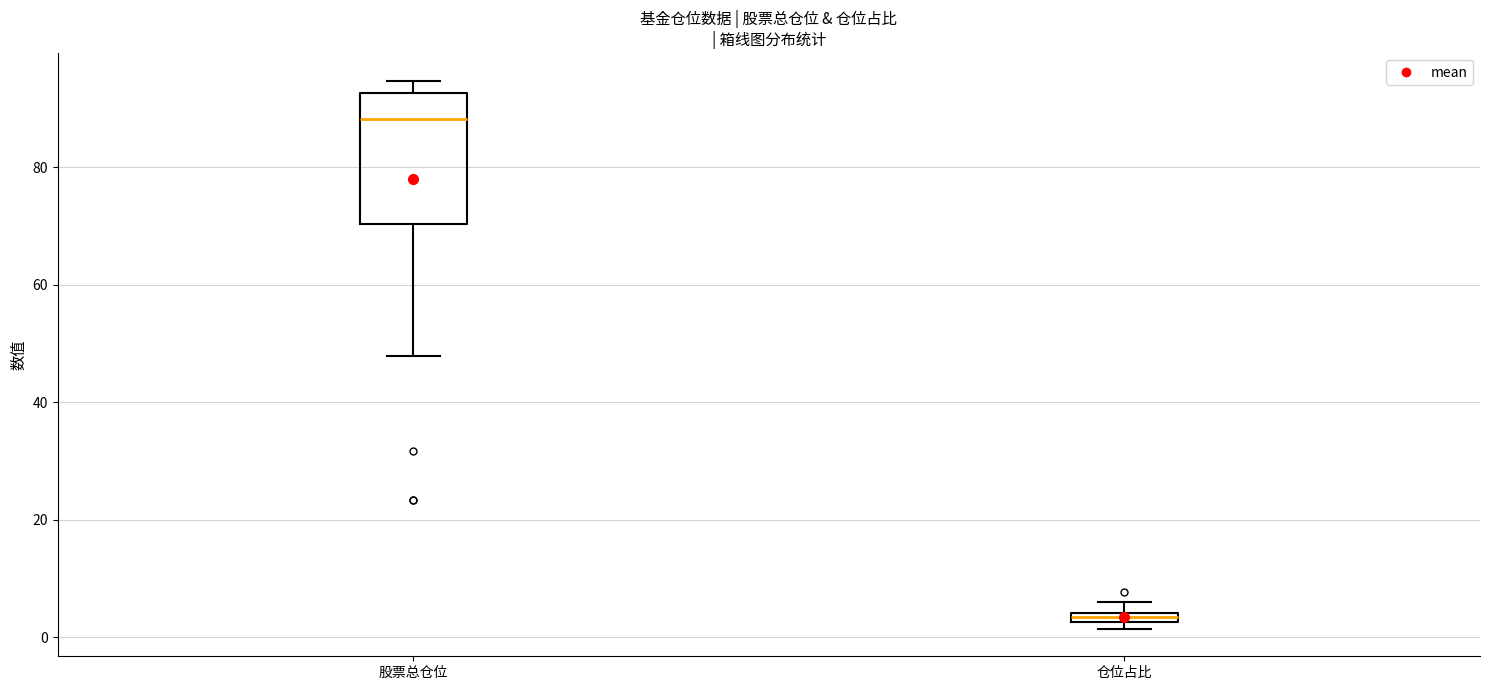

Where does the median line of the box for 股票总仓位 sit on the y-axis? The values are not printed on the chart, so give them approximately, as read against the axis.

88